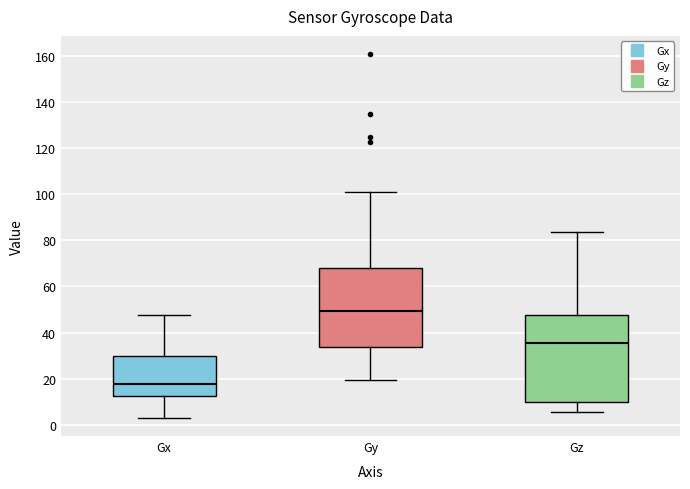

Which box has the highest median line?

Gy